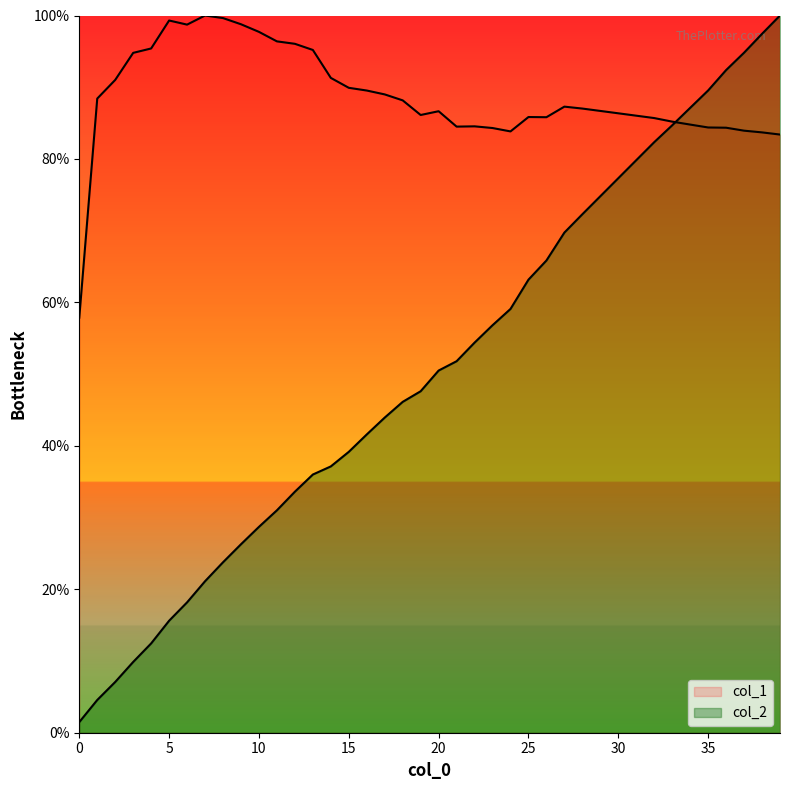

Which label corresponds to the largest value in the chart?

7